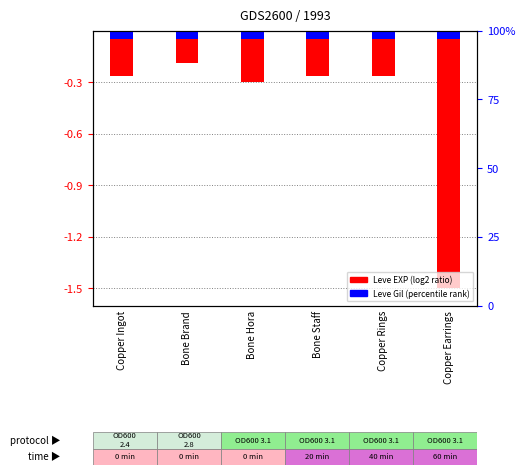

What is the total value across all series at Bone Brand?

-0.2